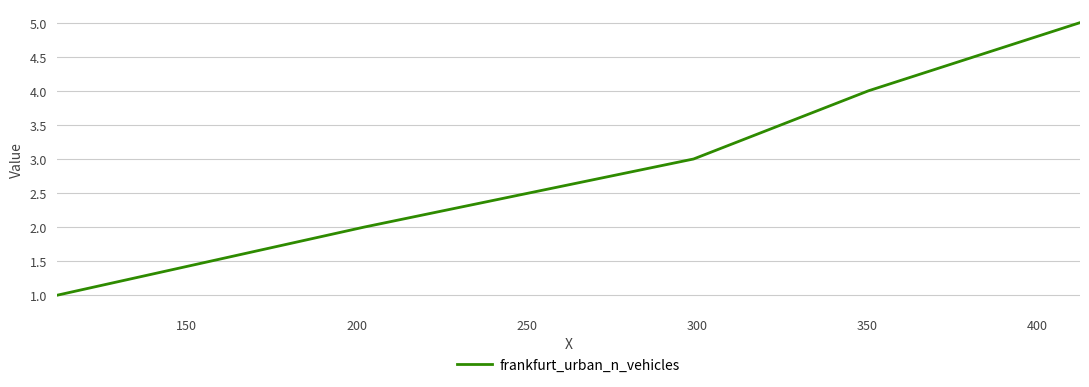

True or false: there are more than 0 points higher than both neighbors.

False